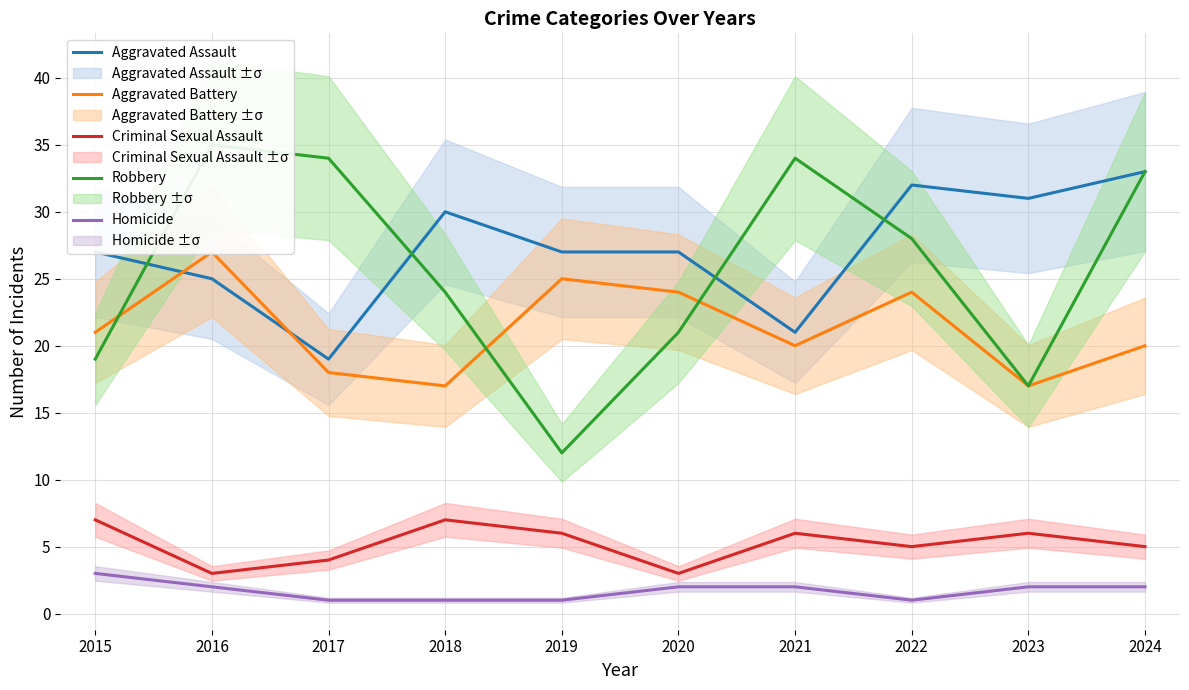

What is the approximate value of Robbery at 2021, to the nearest 5?

35